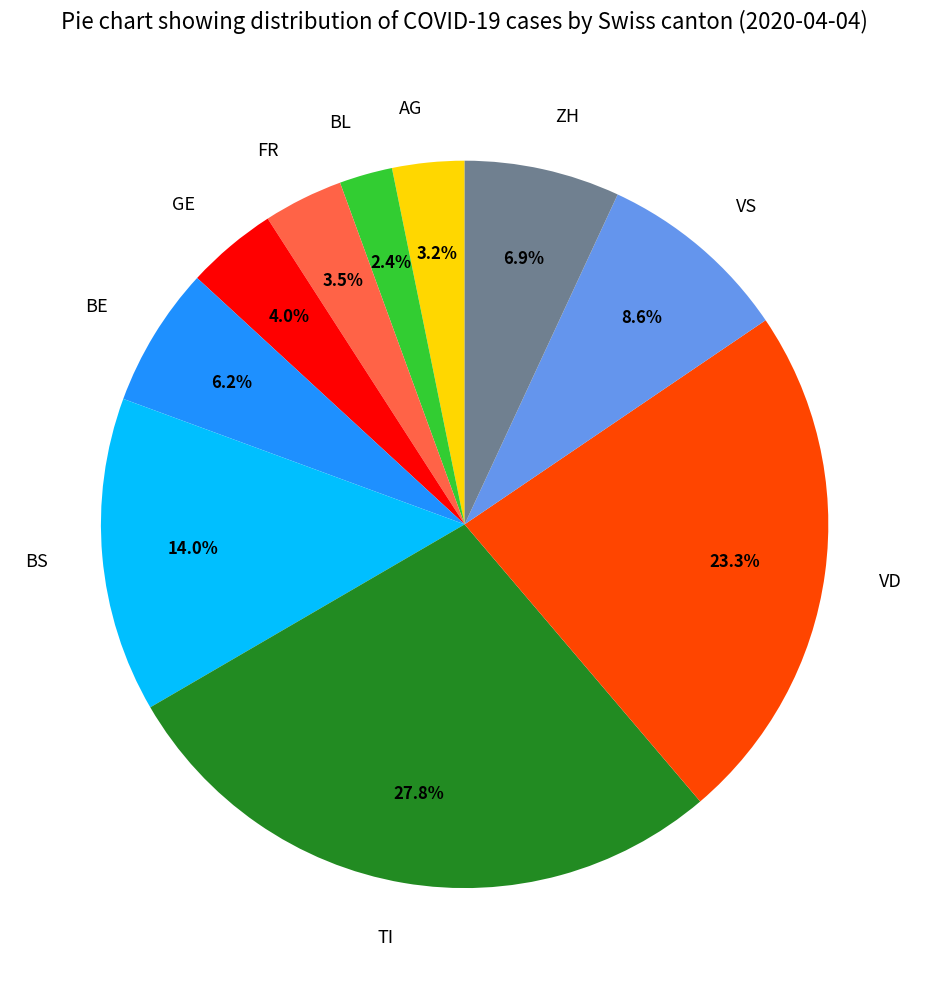

Count the number of slices in the pie.

10